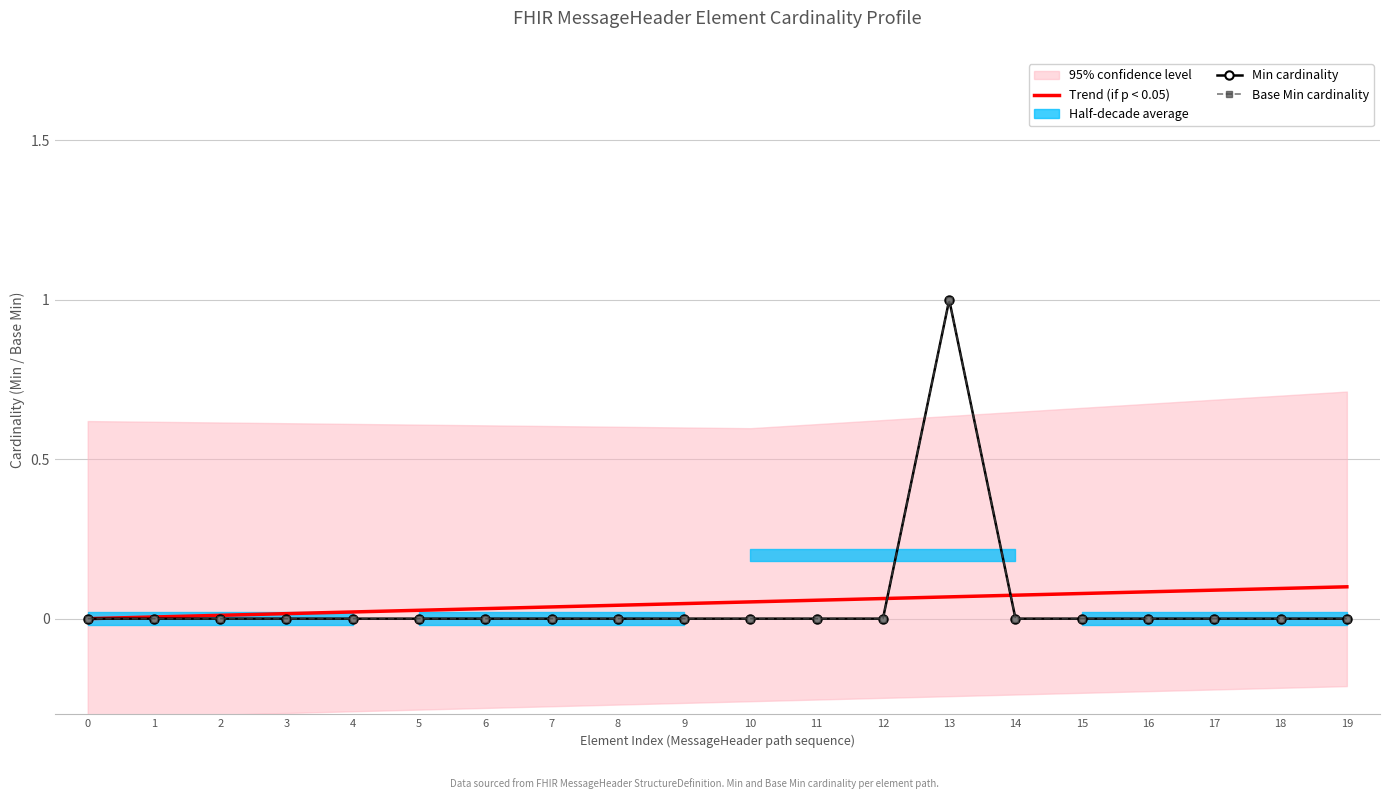

True or false: Trend (if p < 0.05) has a value of 0.0 at 4.

False